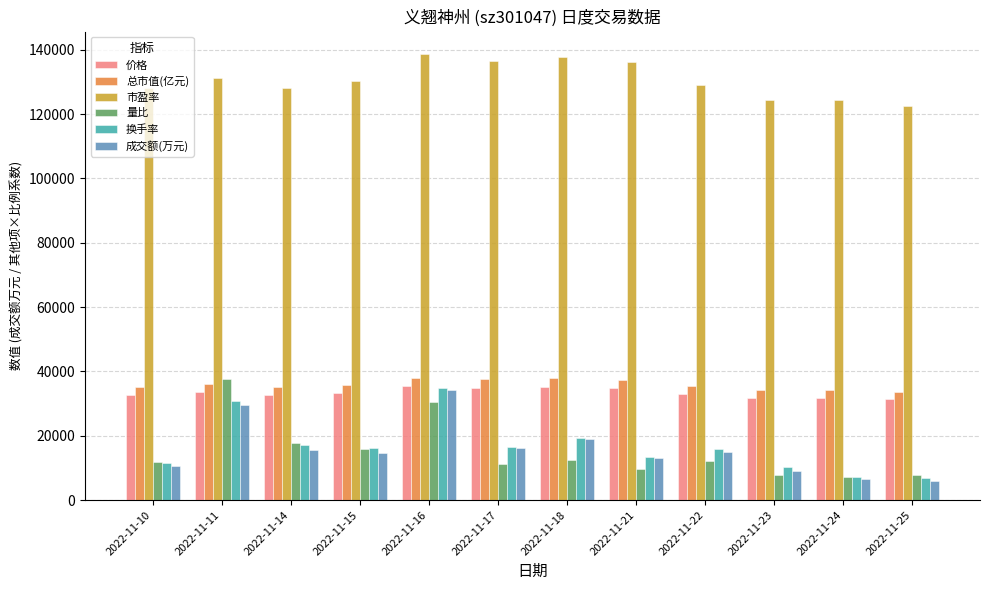

What is the difference between the 换手率 values at 2022-11-11 and 2022-11-21?

17360.0